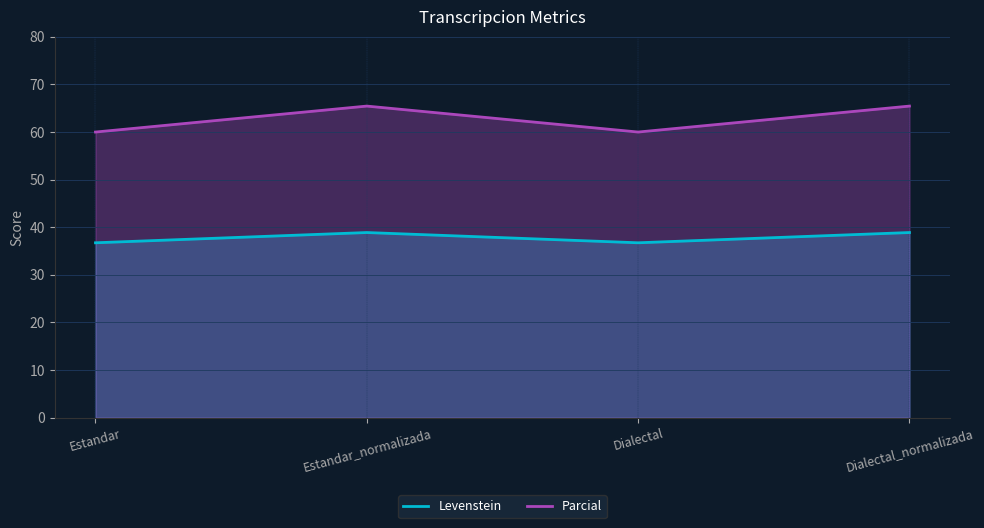

What position from the right is Dialectal_normalizada?

1